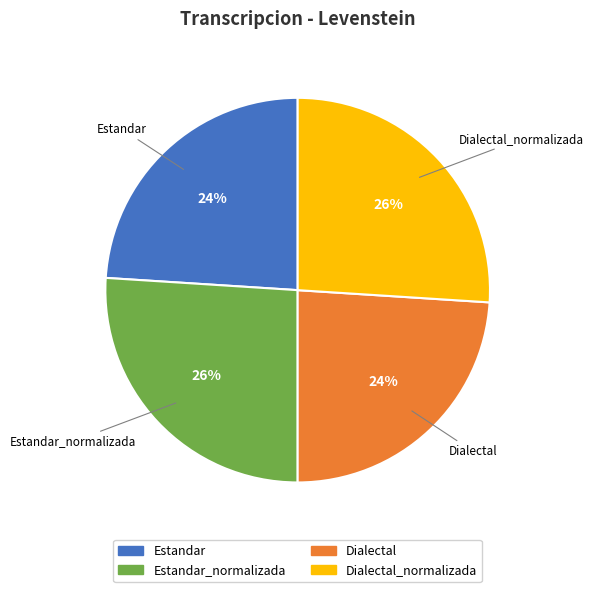

To the nearest percent, what is the difference between the largest and smallest slice percentages?

2%